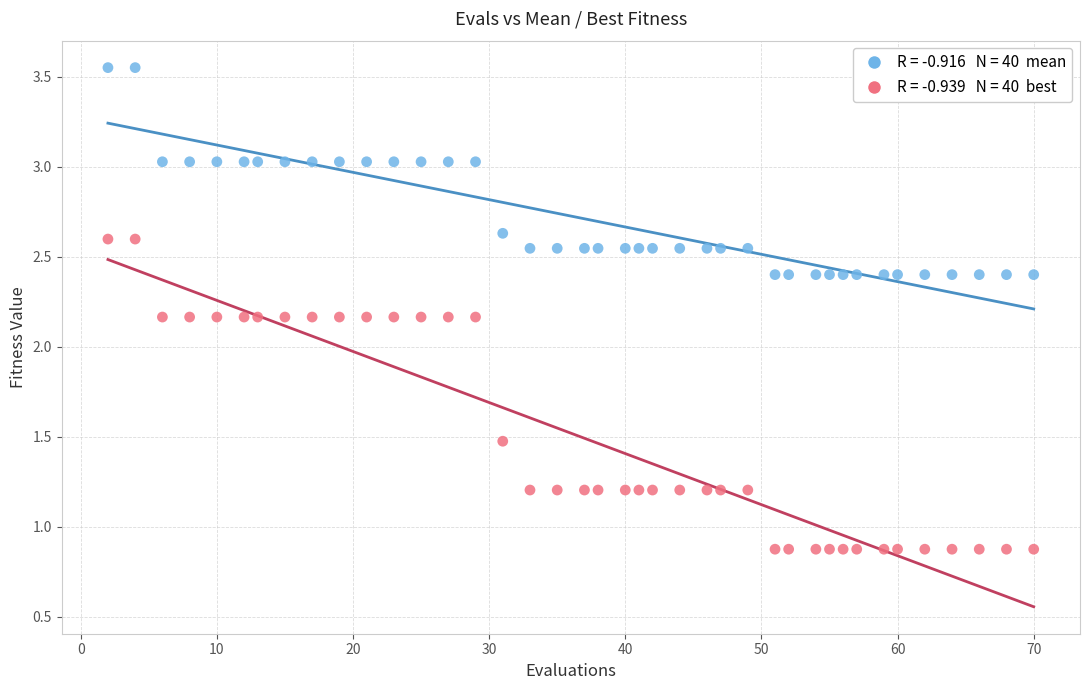

Across all data points, what is the range of X values (max minus min)?

68.0